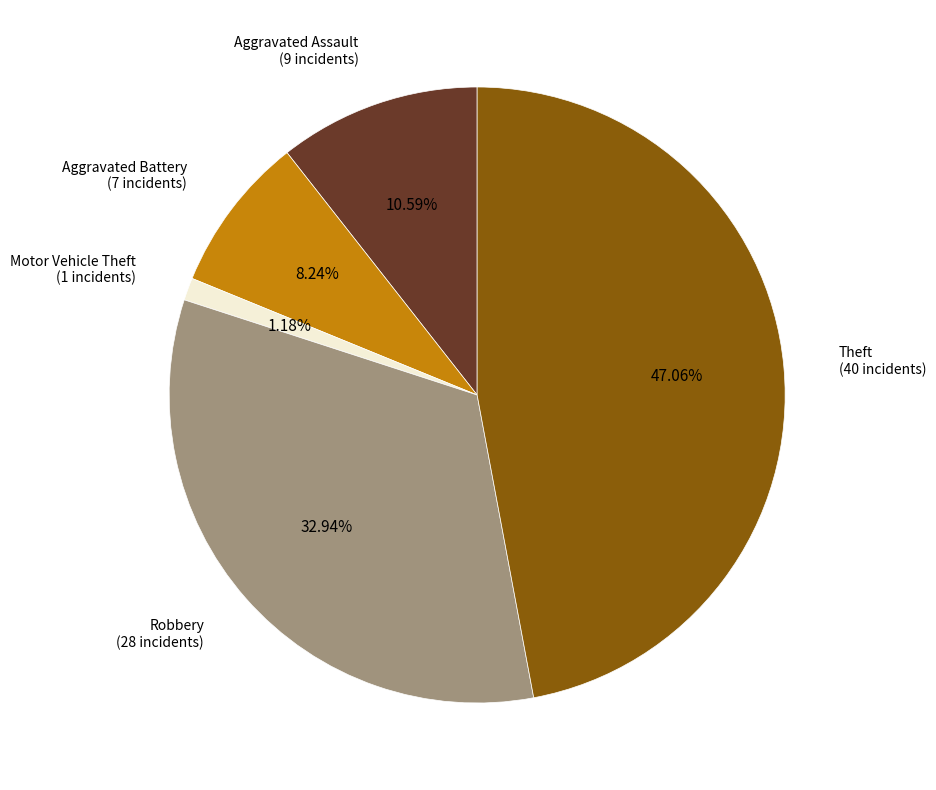

Which category has the biggest portion of the pie?

Theft